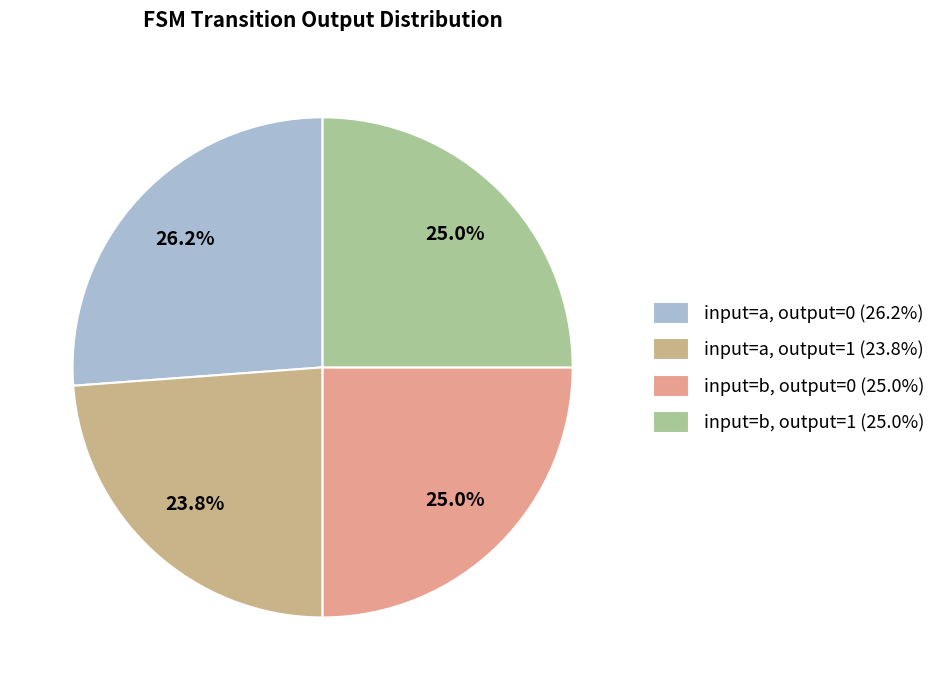

To the nearest percent, what is the difference between the largest and smallest slice percentages?

2%